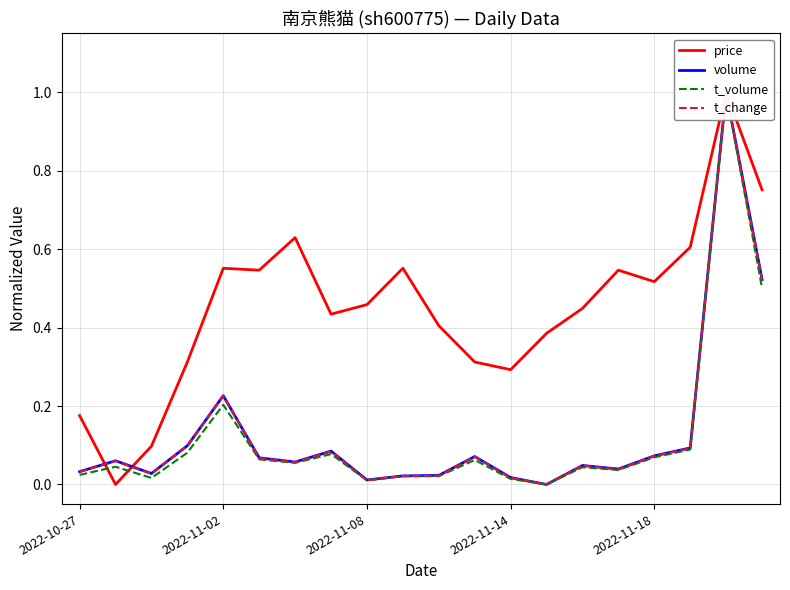

True or false: price and t_volume intersect in this chart.

True